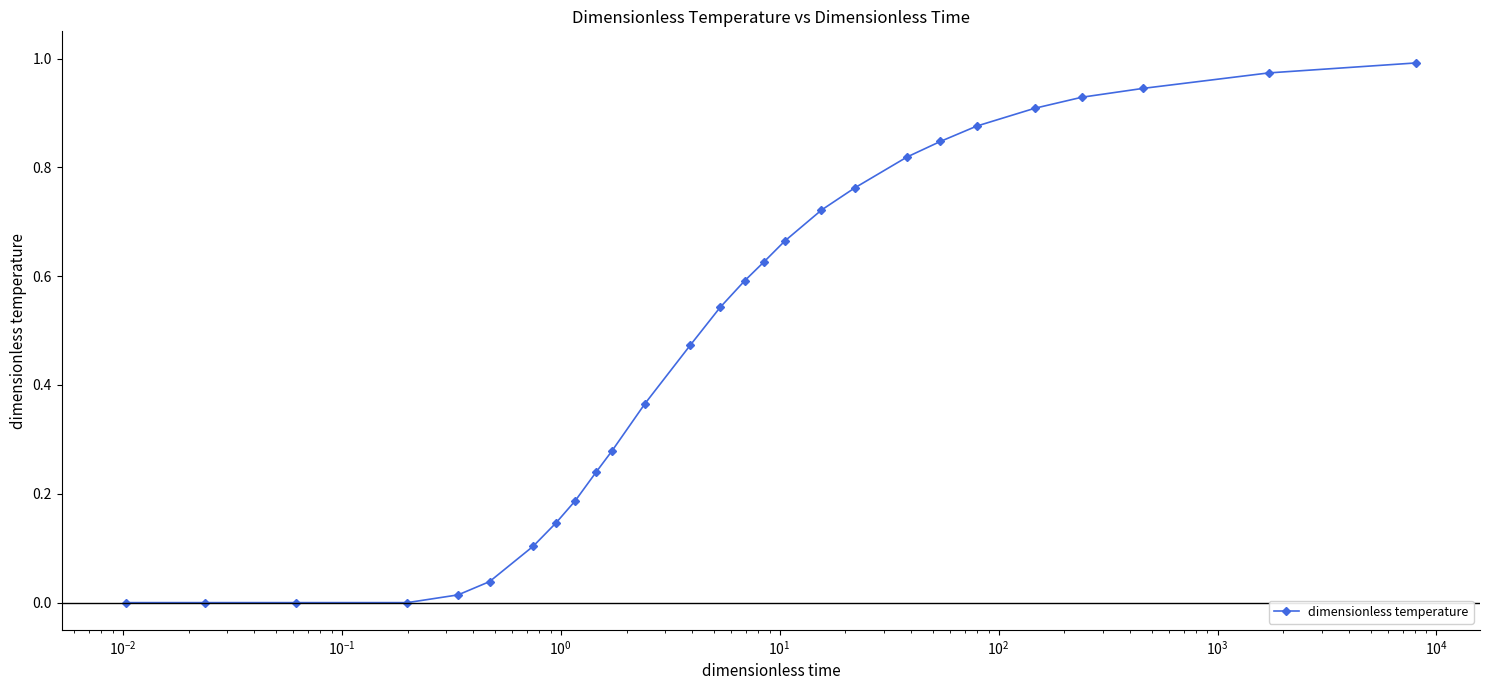

What is the sum of all values?

13.0